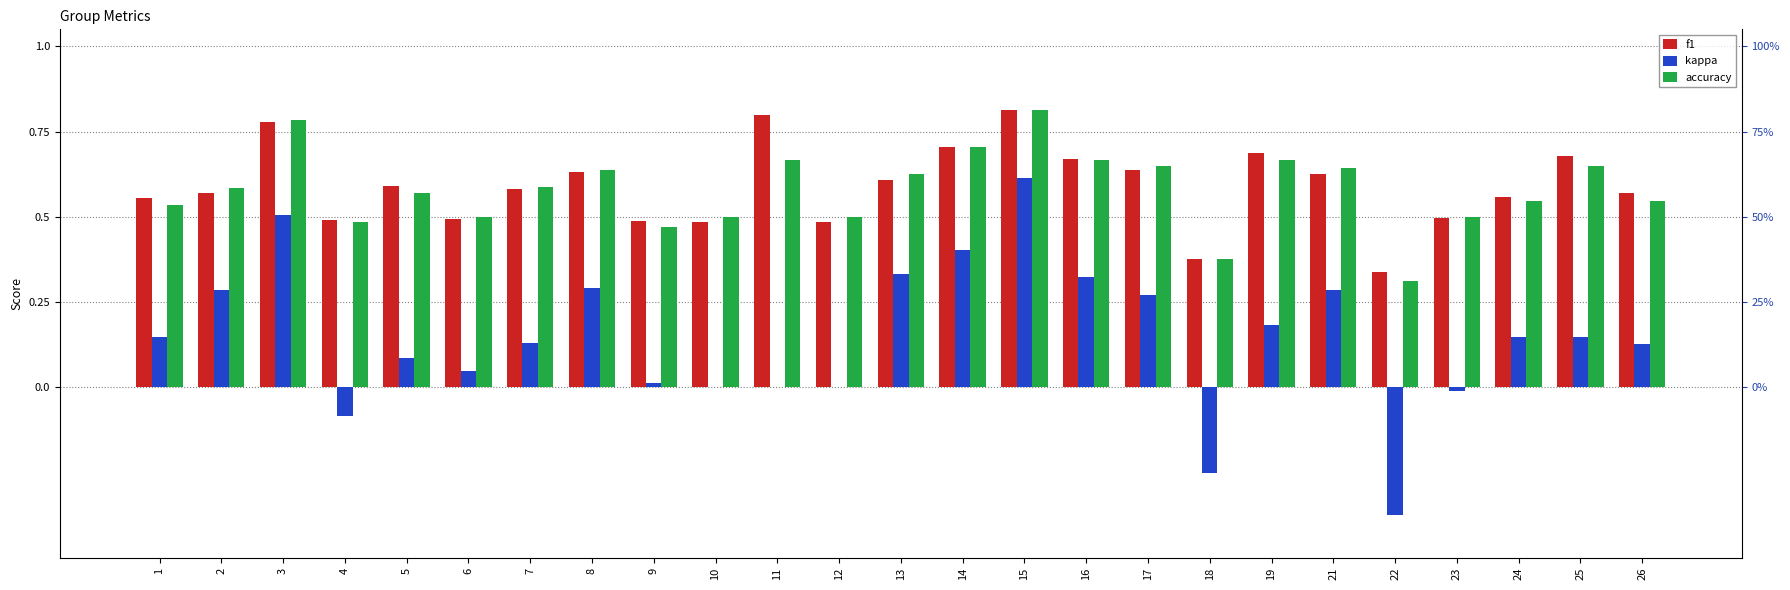

The value of accuracy at 23 is 0.2. True or false?

False